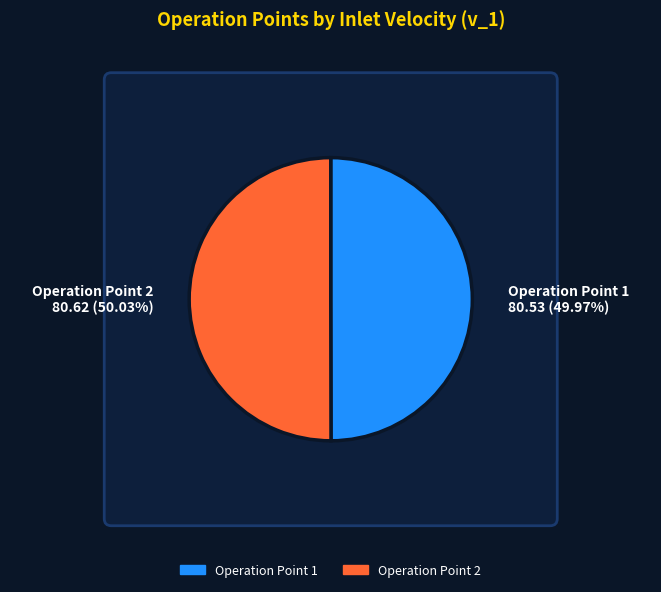

Between Operation Point 1 and Operation Point 2, which is larger?

Operation Point 2